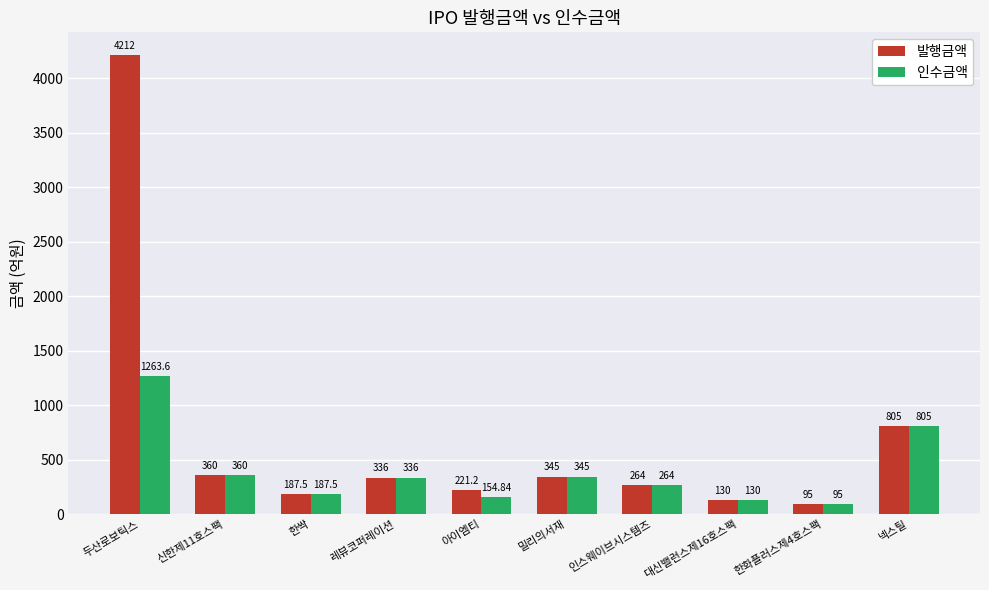

Does the chart contain stacked bars?

No